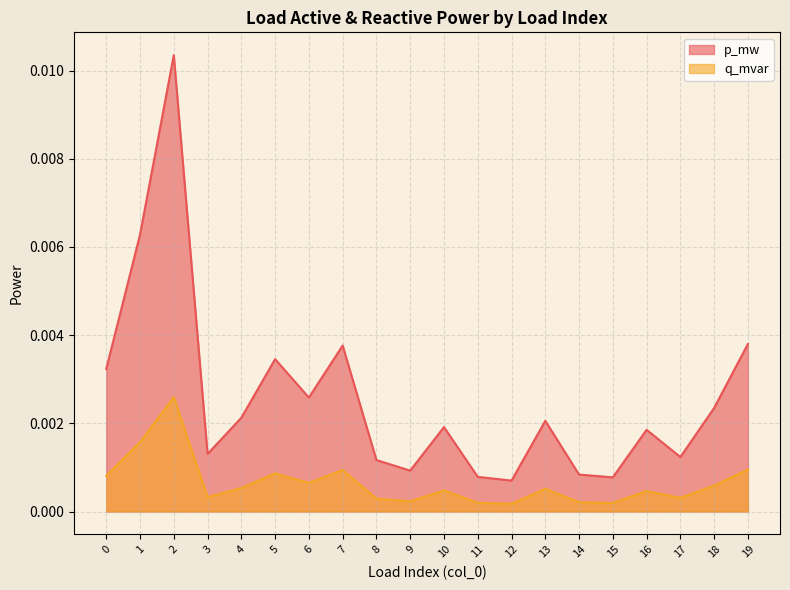

At which category does q_mvar reach its first local peak?

2